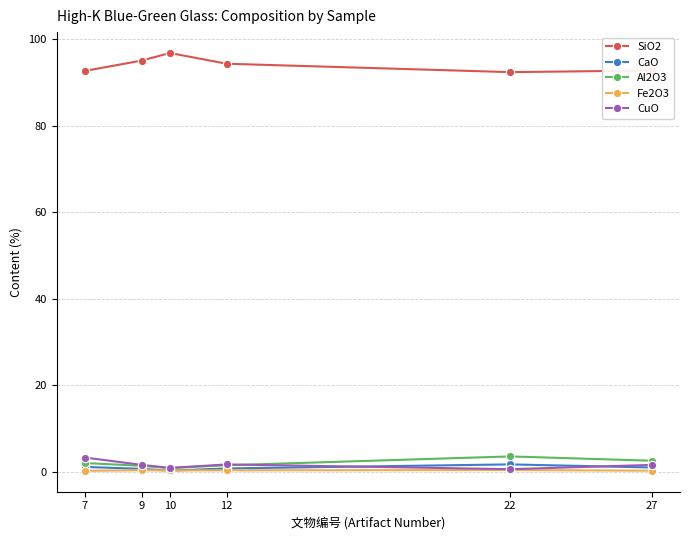

What is the difference between the Al2O3 values at 22 and 12?

2.0